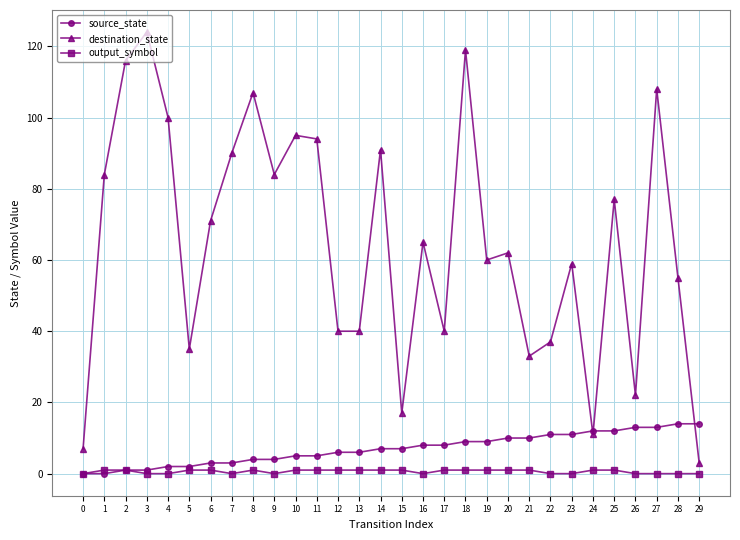

True or false: source_state has a value of 9 at 0.

False